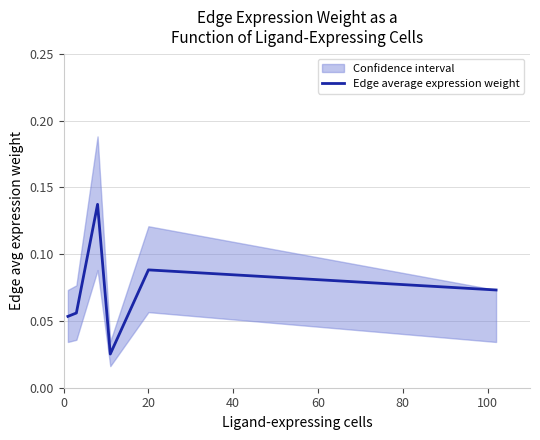

Does the chart display data point markers on the line(s)?

No